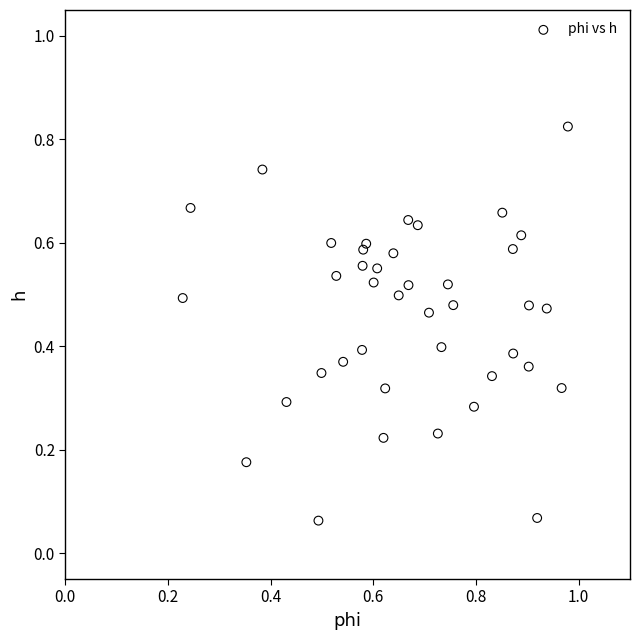

How many data points are displayed?

40